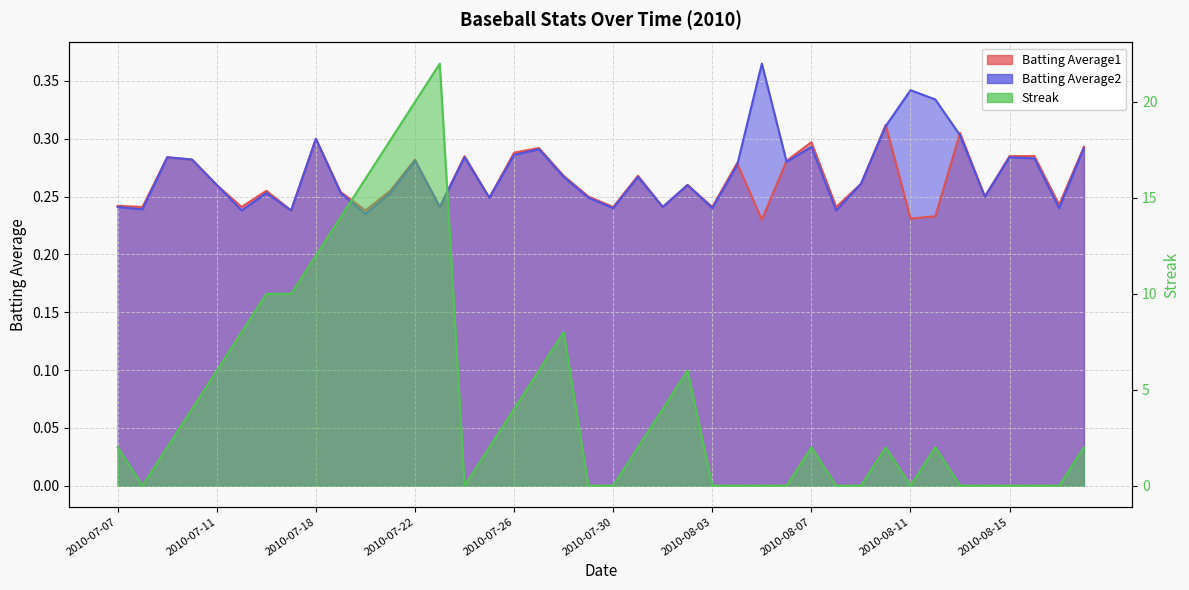

What is the difference between the maximum and minimum values in the Batting Average1 series?

0.1